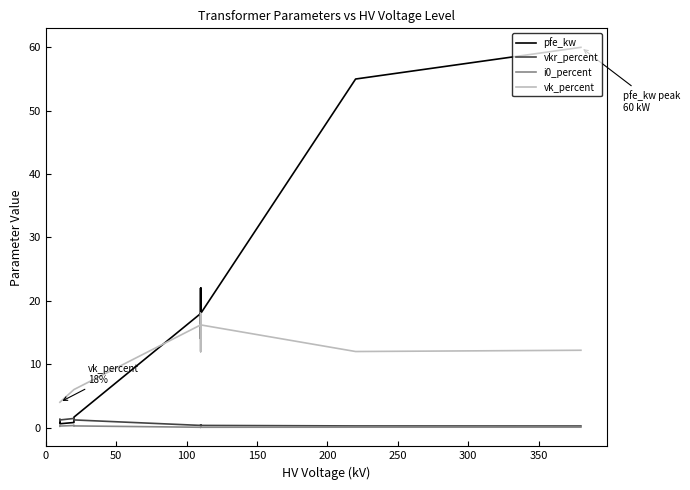

How many series are shown in this chart?

4